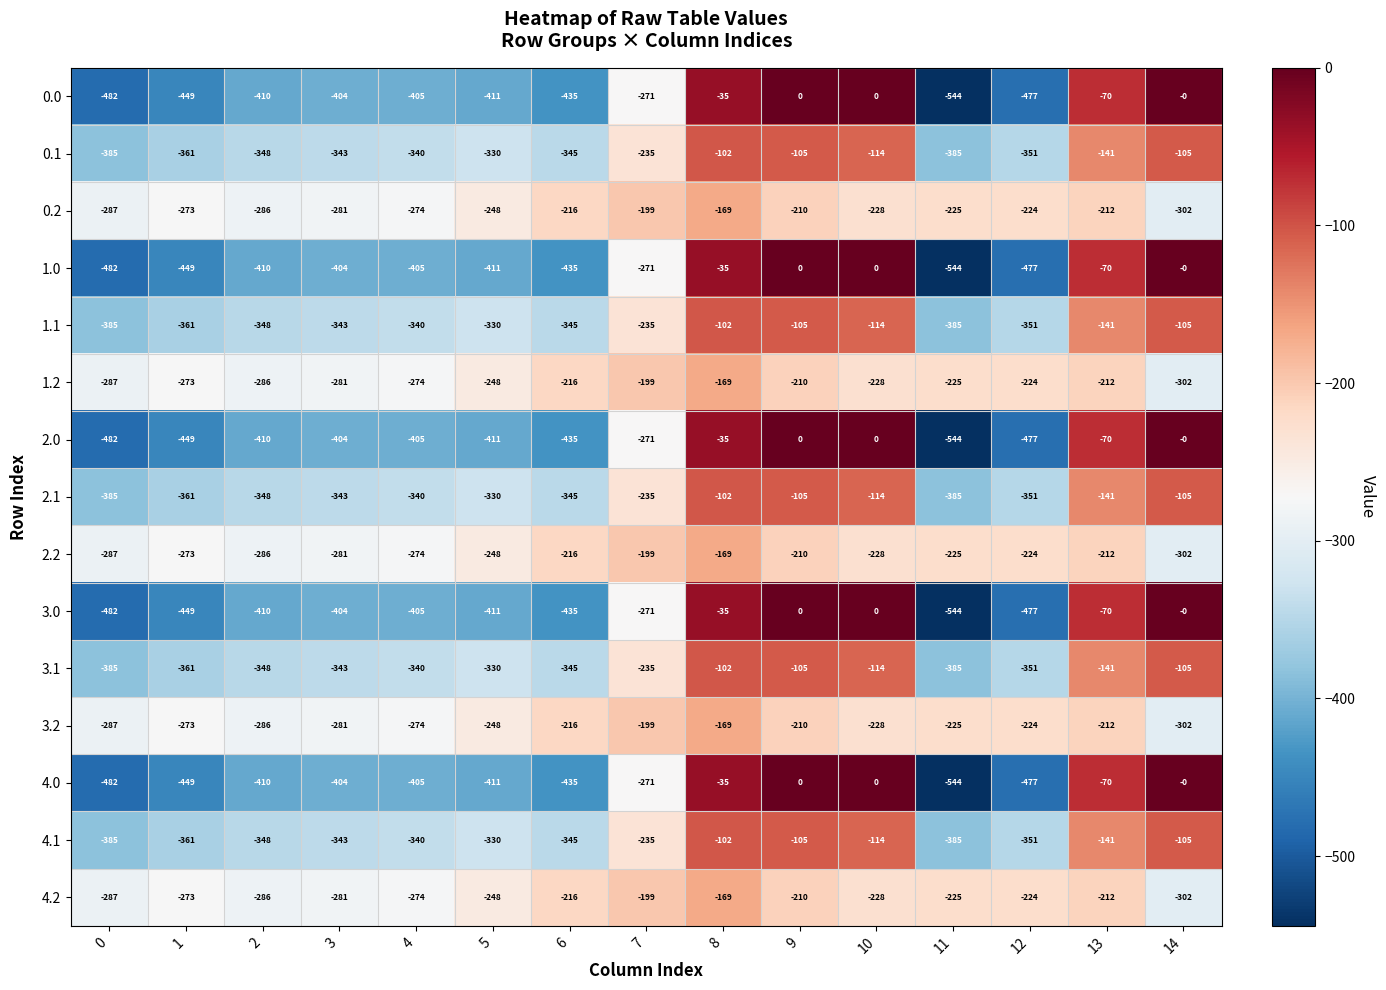

At which category is the sum across all series the highest?

8